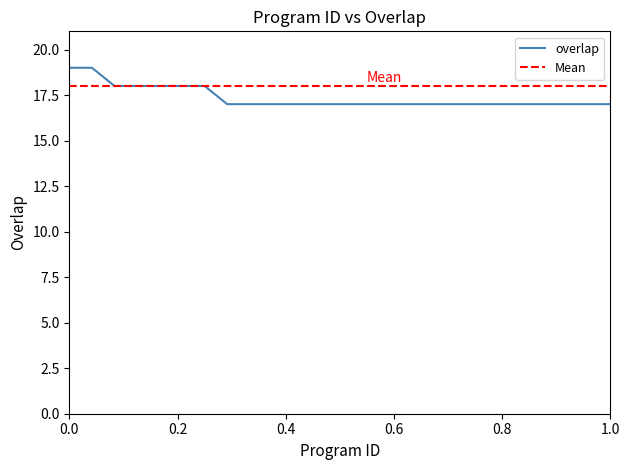

What is the lowest value of the overlap series?

17